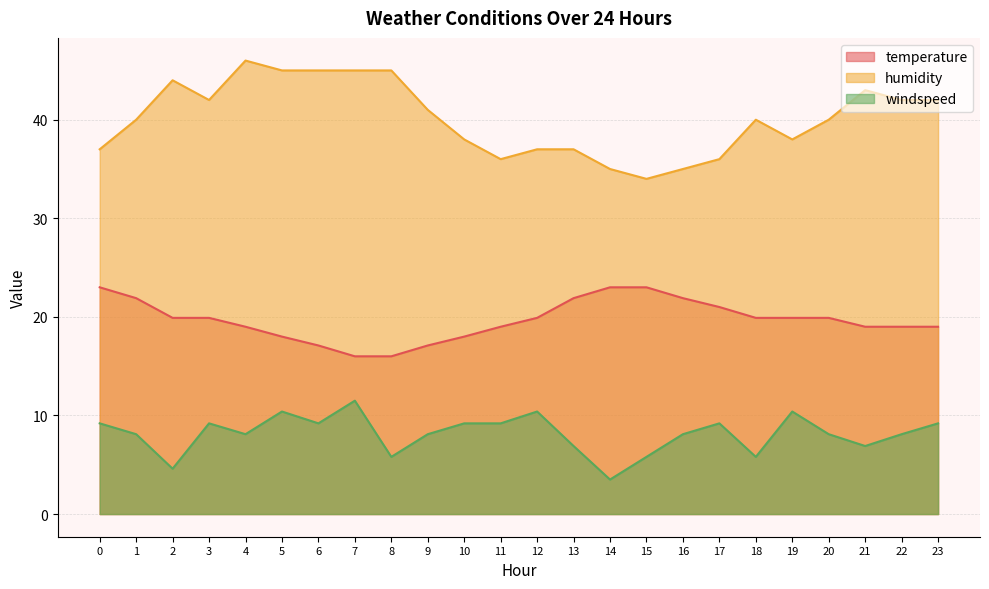

How many lines are shown in the chart?

3